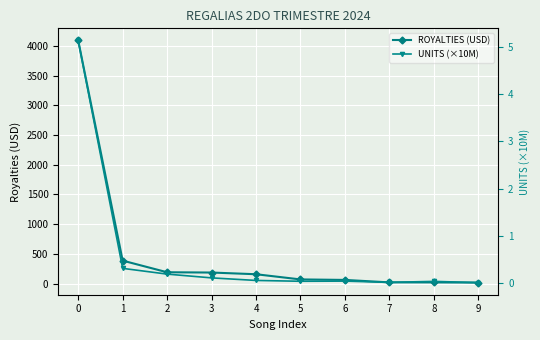

Is it true that ROYALTIES (USD) equals 4.0 at 9?

False